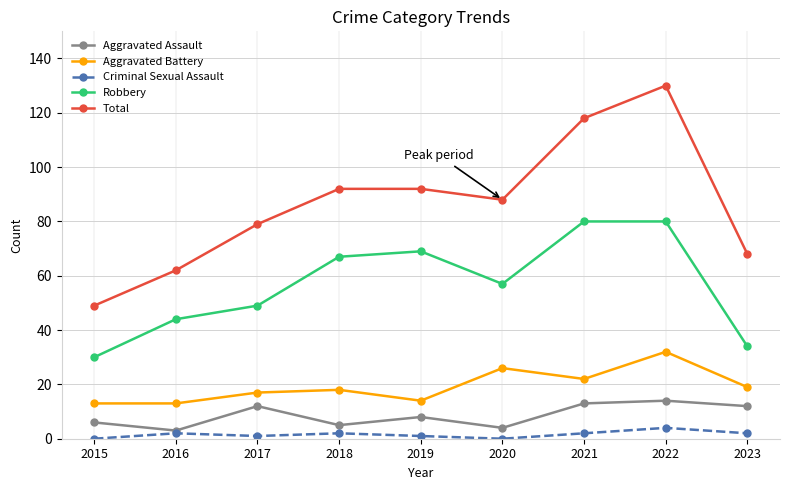

Where does the Robbery series first go above 57?

2018